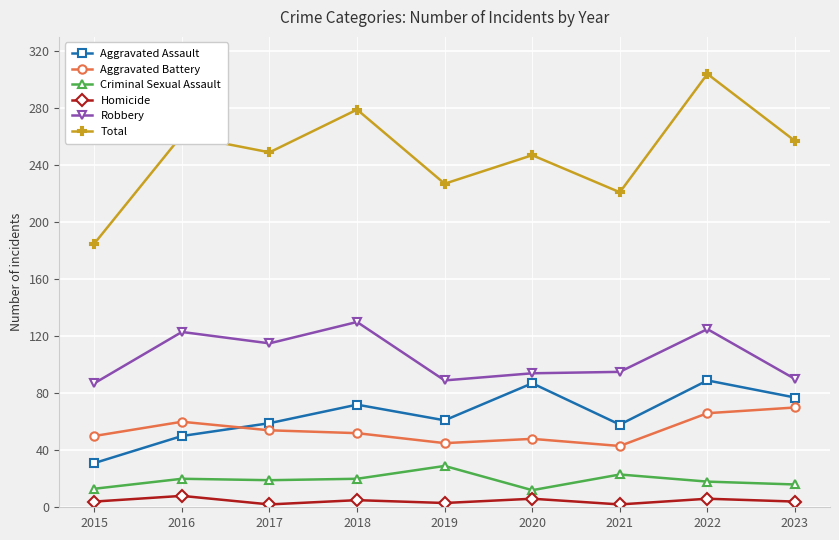

True or false: Criminal Sexual Assault and Aggravated Battery cross at least once.

False